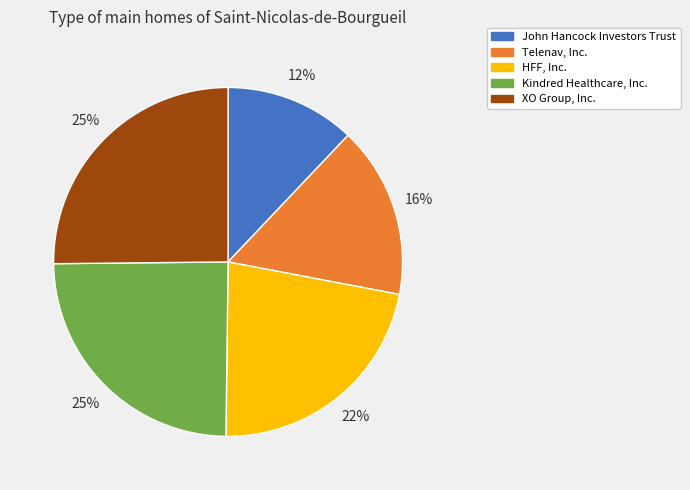

To the nearest percent, what portion does Telenav, Inc. represent?

16%